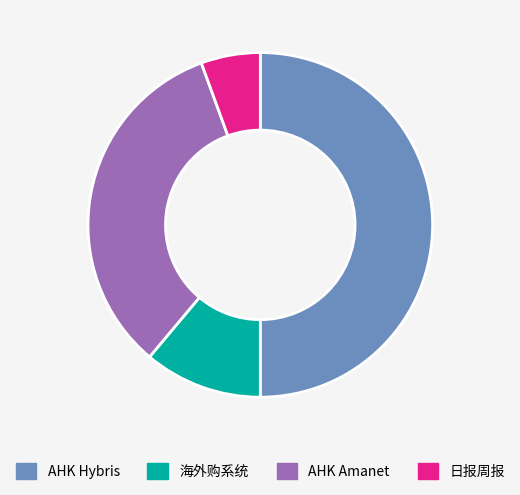

Rank the categories by value from highest to lowest.

AHK Hybris, AHK Amanet, 海外购系统, 日报周报